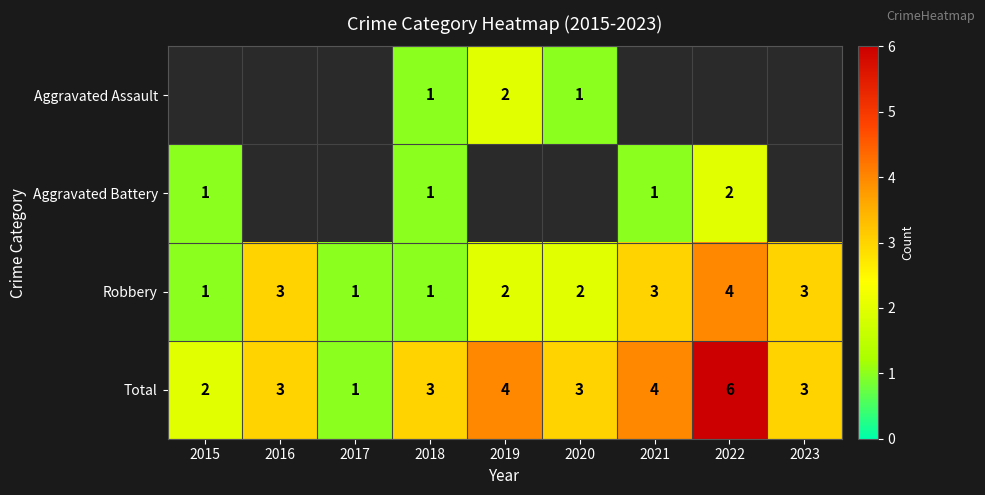

At which category does the chart reach its peak across all series?

2022